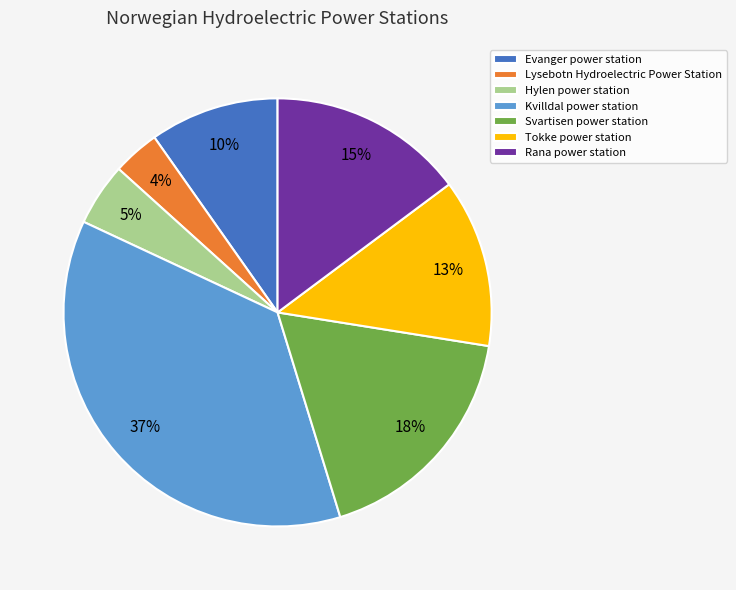

What percentage is the Svartisen power station slice, to the nearest percent?

18%